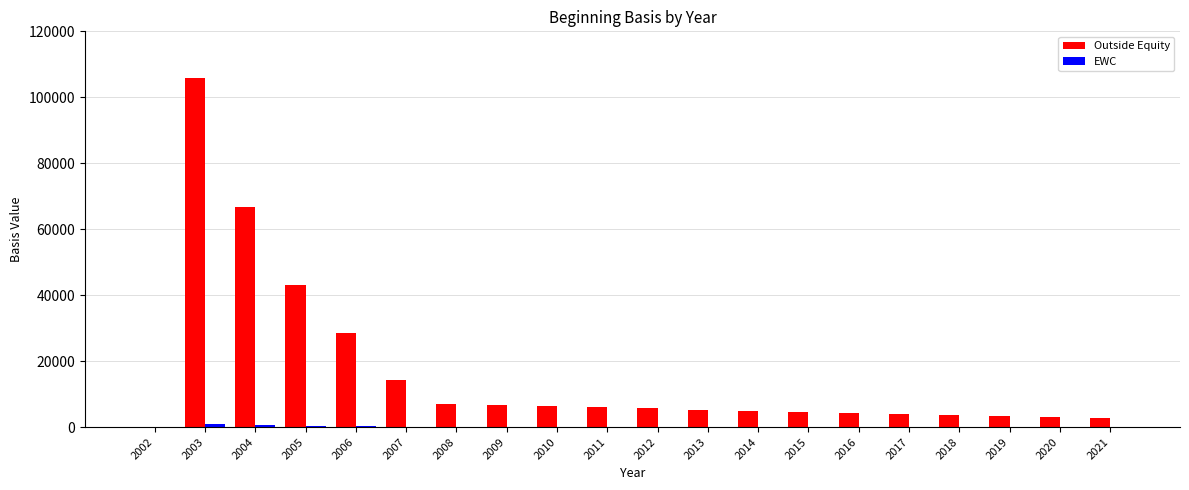

What is the sum of all Outside Equity values?

325904.3